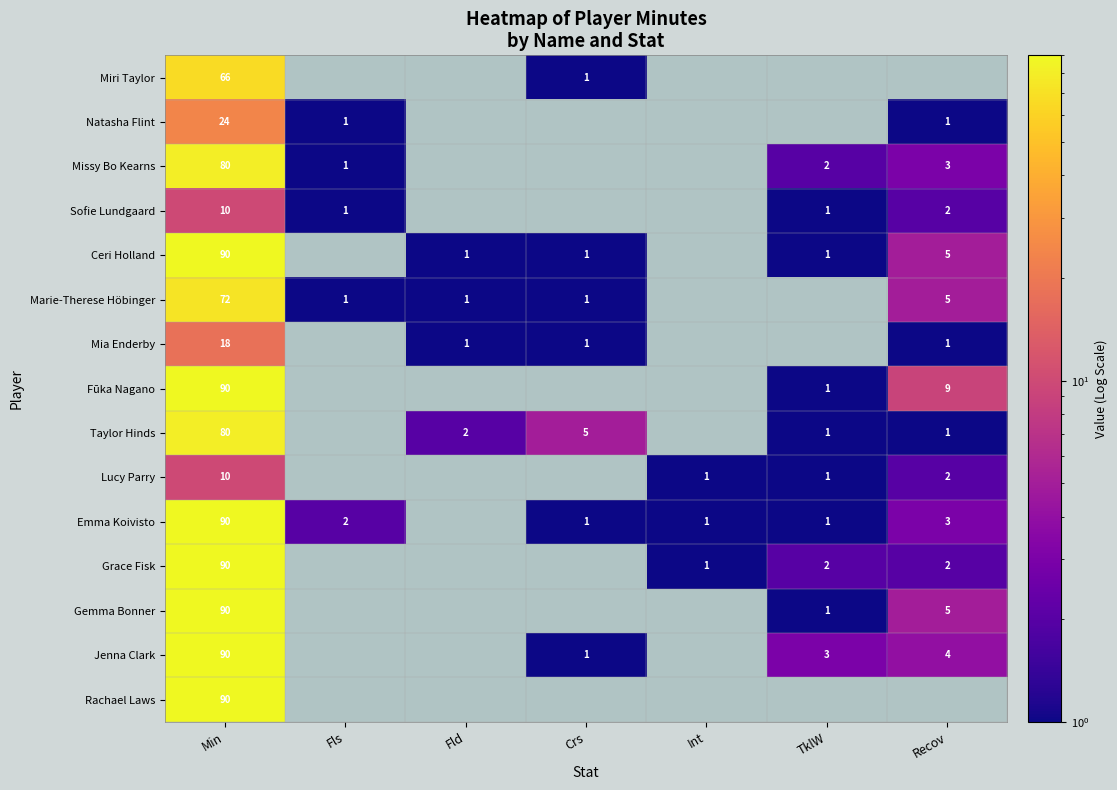

Is it true that Mia Enderby equals 2 at Fld?

False